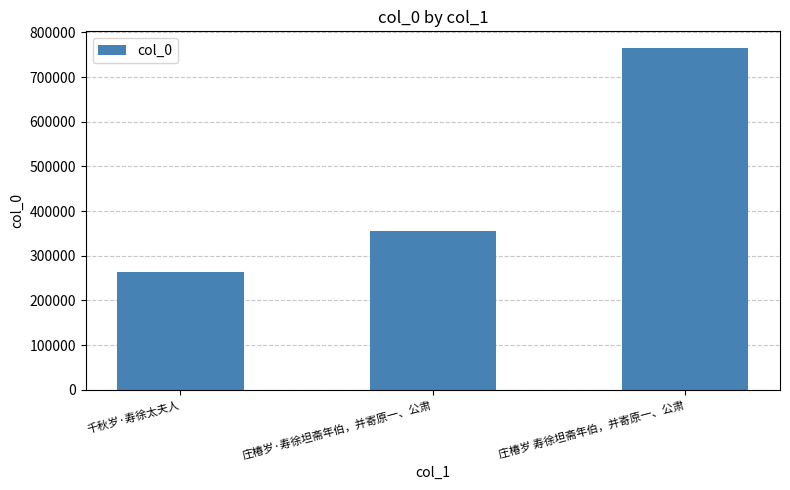

Rank the categories by value from highest to lowest.

庄椿岁 寿徐坦斋年伯，并寄原一、公肃, 庄椿岁·寿徐坦斋年伯，并寄原一、公肃, 千秋岁·寿徐太夫人